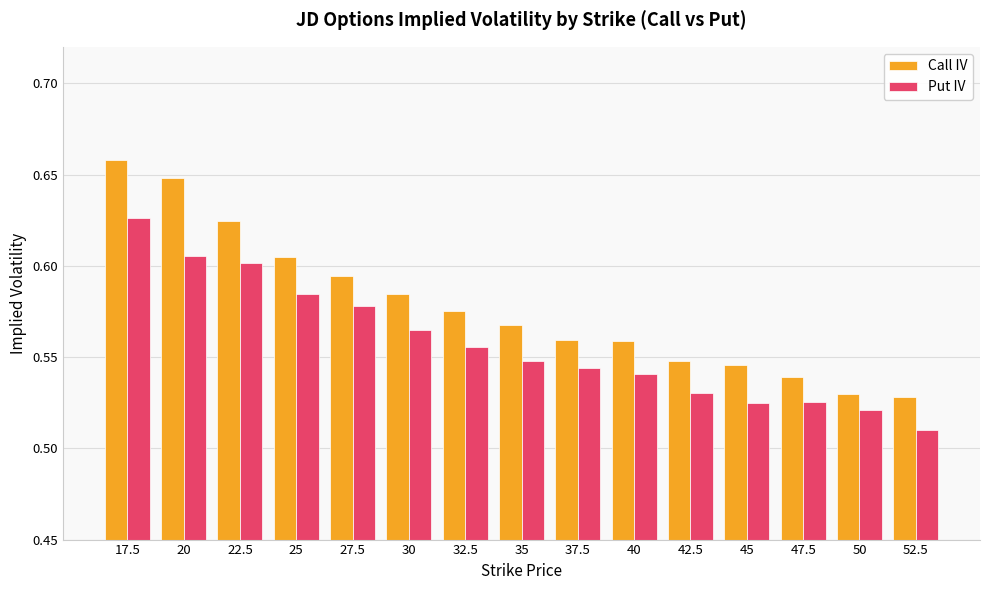

List the series in order of their peak value, lowest first.

Put IV, Call IV